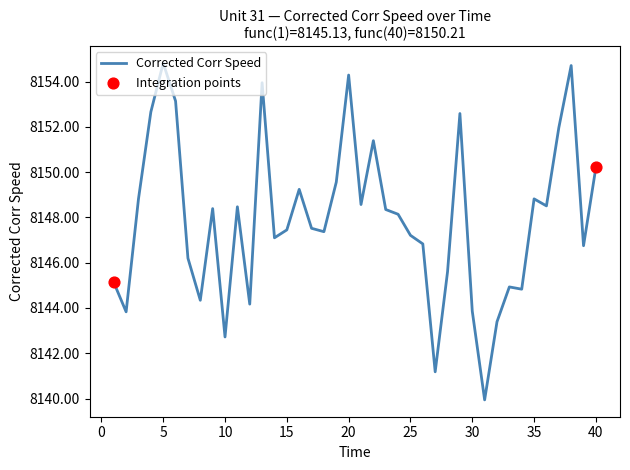

What is the difference between the maximum and minimum values?

14.9